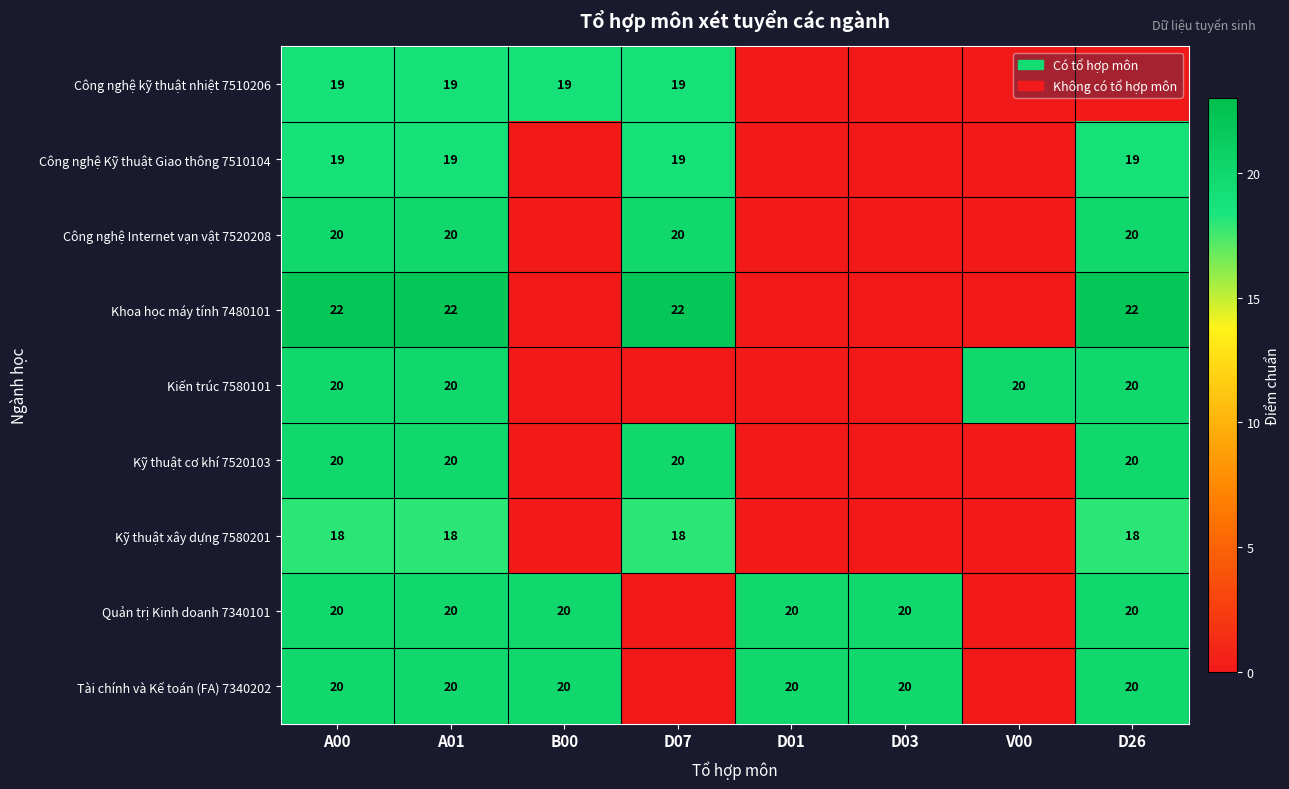

At how many categories does at least one series exceed 9?

8